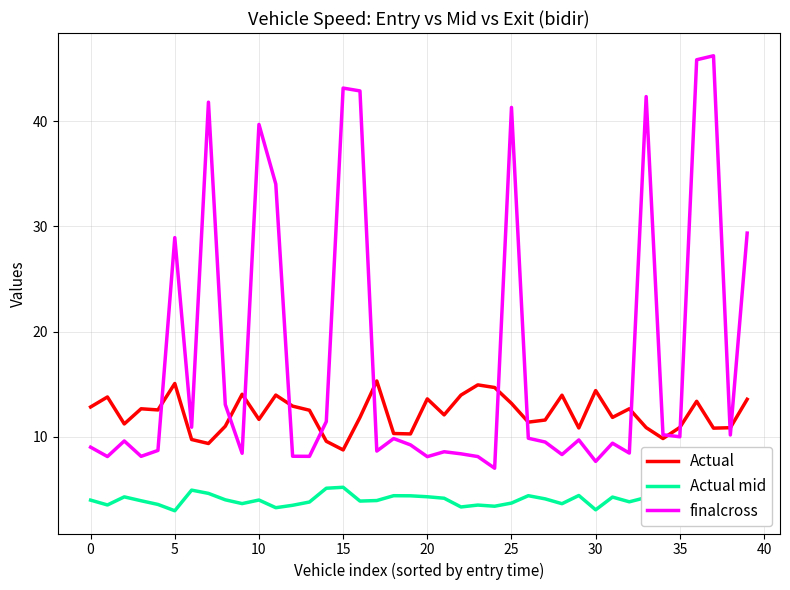

True or false: Actual and Actual mid intersect in this chart.

False